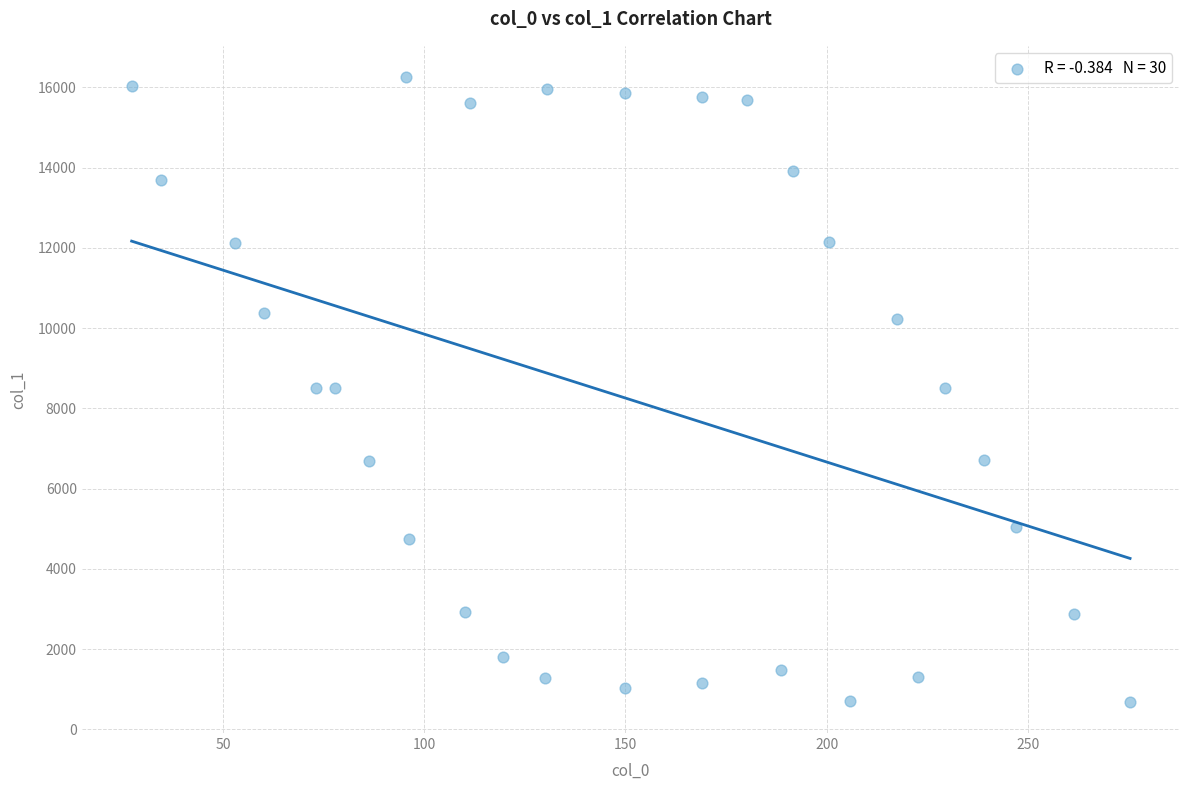

What is the range of Y values (max minus min)?

15571.9